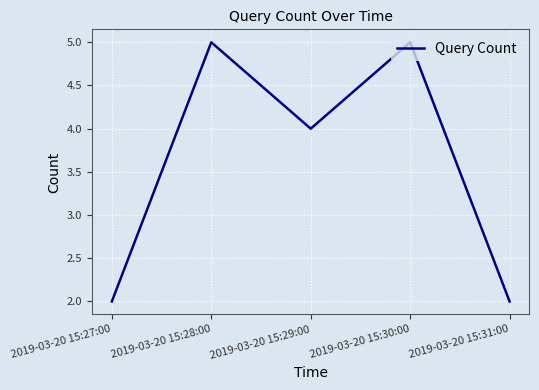

What position from the right is 2019-03-20 15:31:00?

1